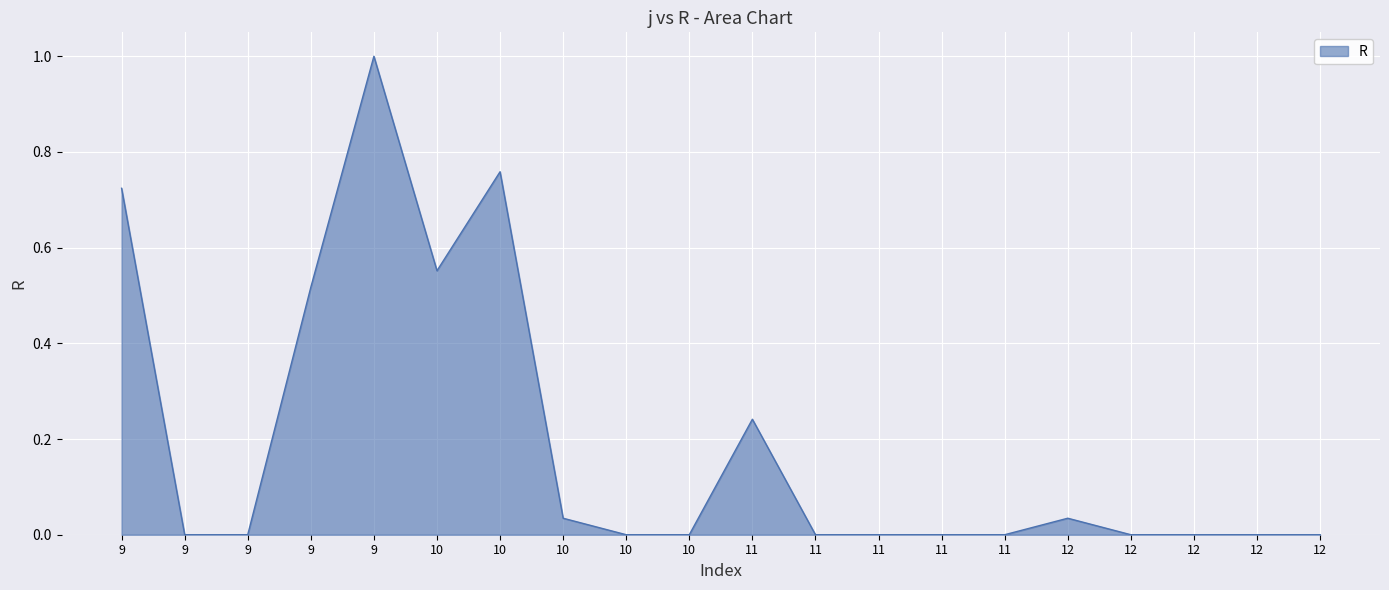

How many lines are shown in the chart?

1